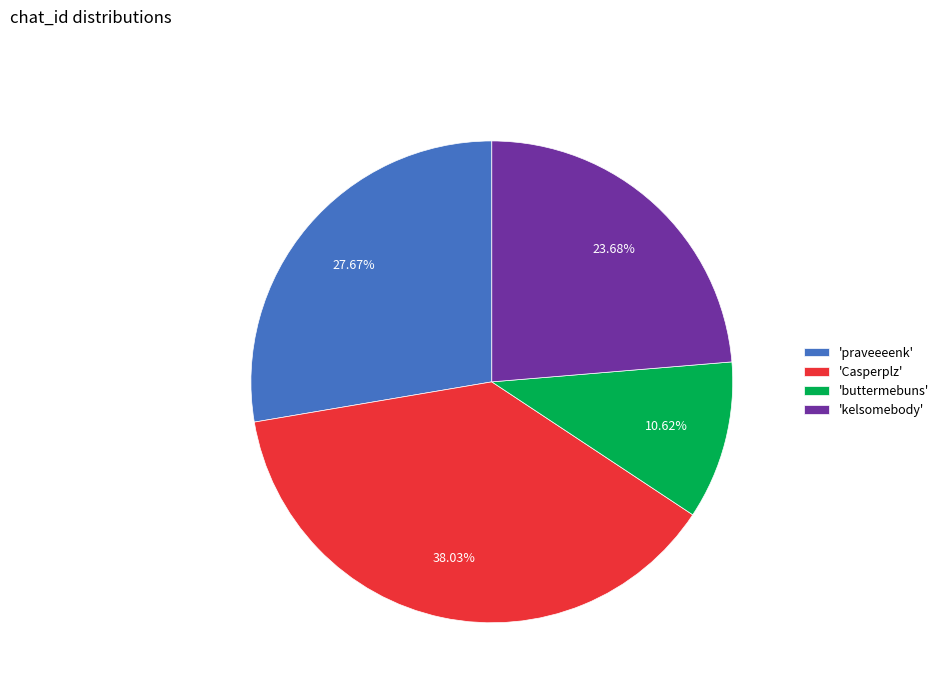

Do 'praveeeenk' and 'kelsomebody' together represent more than half of the pie?

Yes